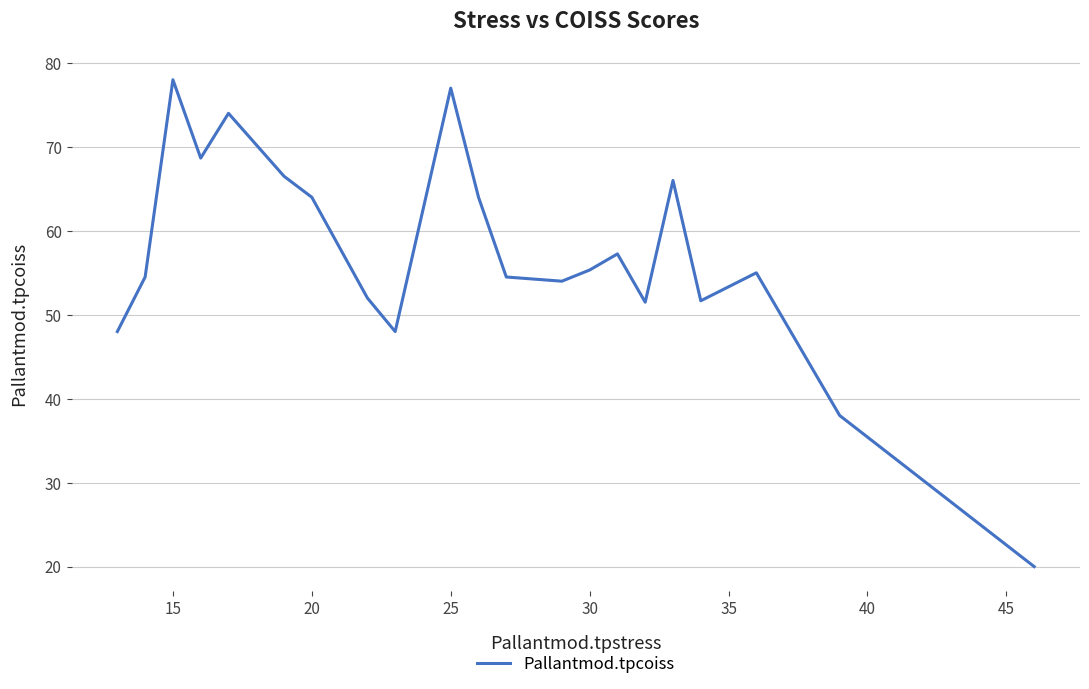

How many distinct data groups are displayed?

1